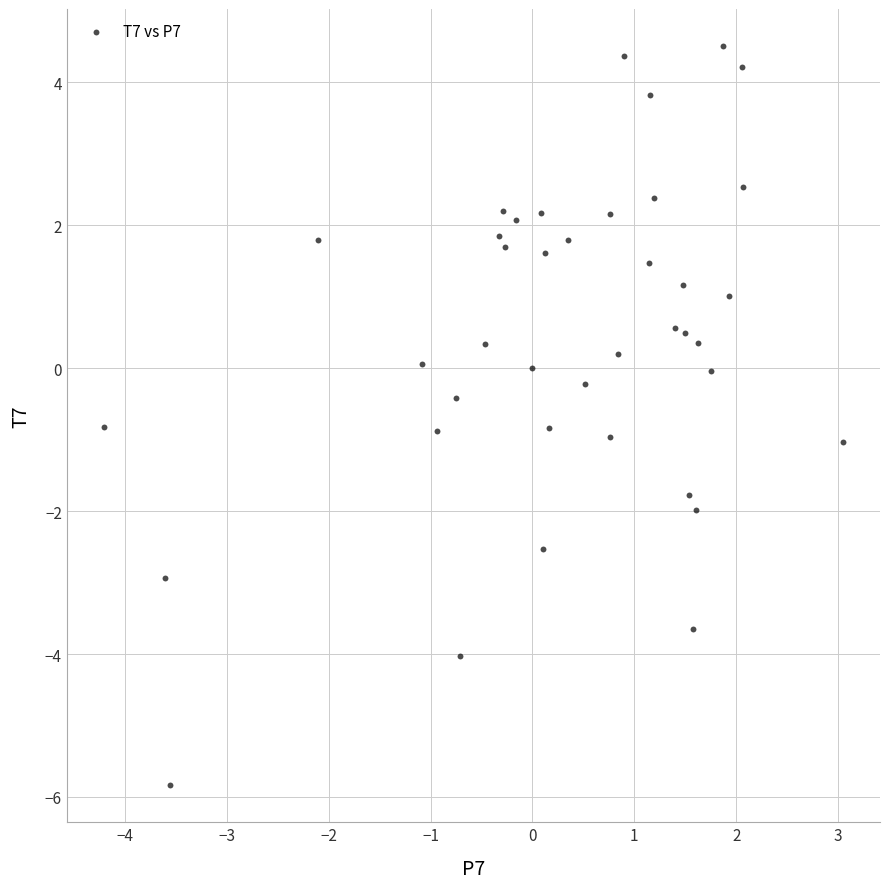

What is the range of X values (max minus min)?

7.3